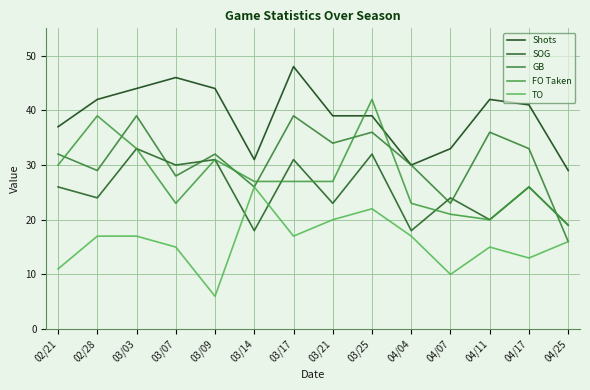

What is the smallest value displayed?

6